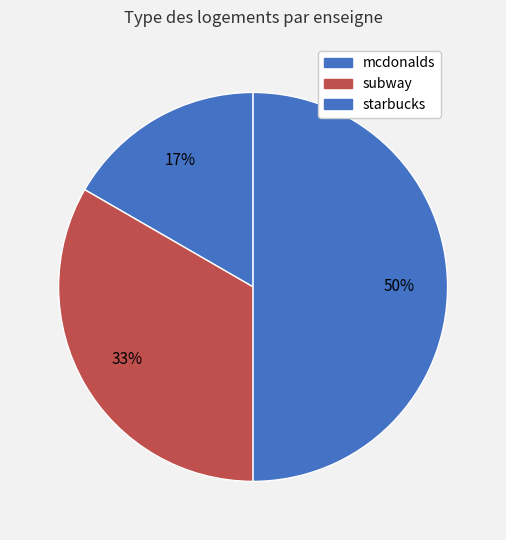

Which has a higher value, mcdonalds or starbucks?

starbucks